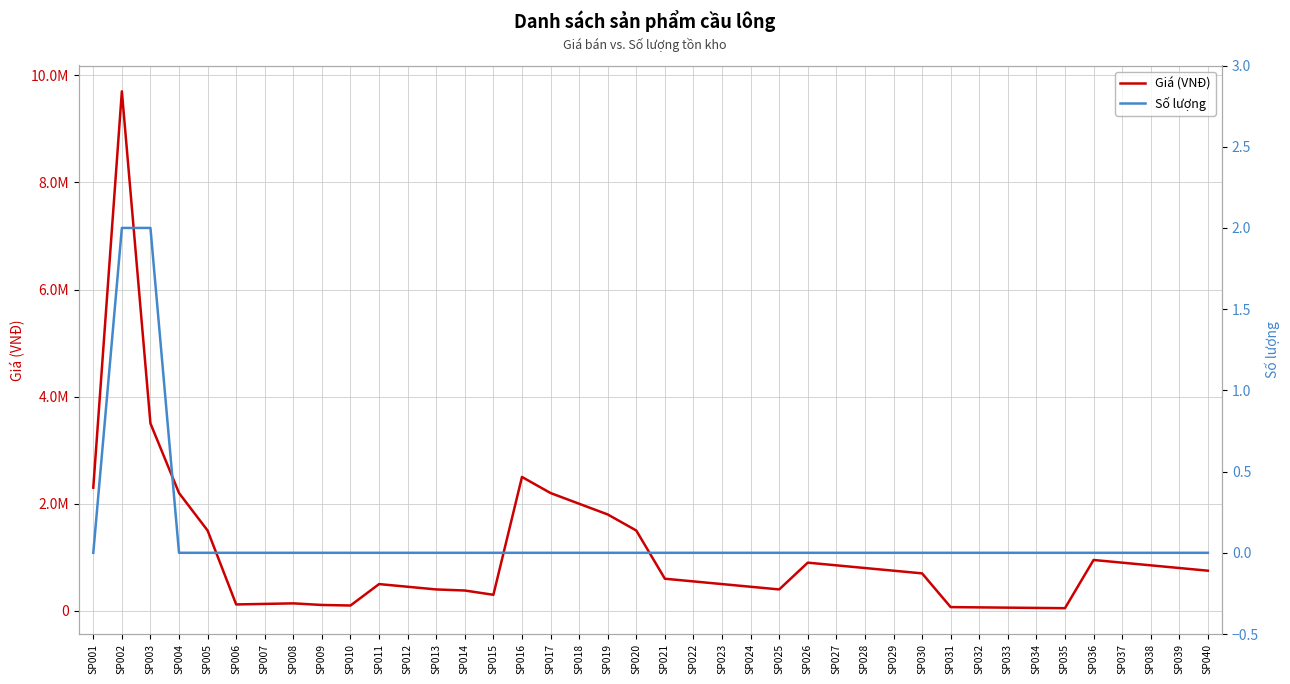

How many values in Số lượng are above zero?

2